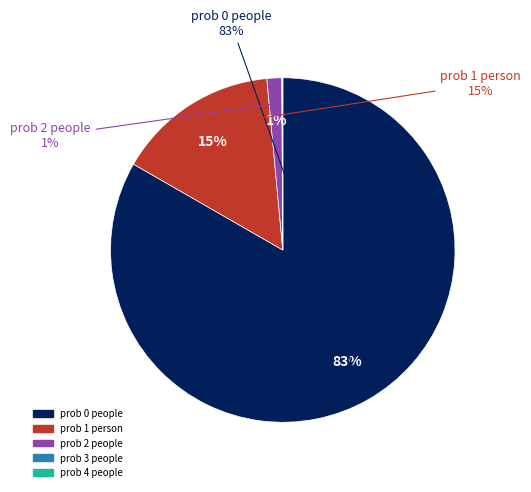

To the nearest percent, what is the difference between the largest and smallest slice percentages?

83%